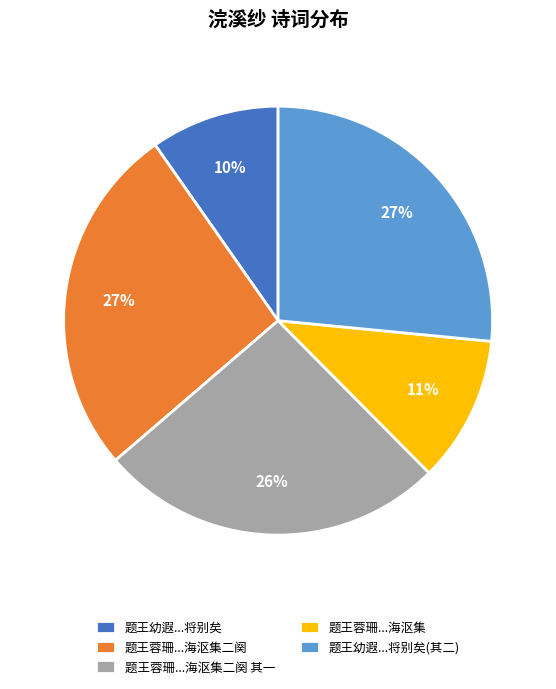

How many segments does this pie chart have?

5